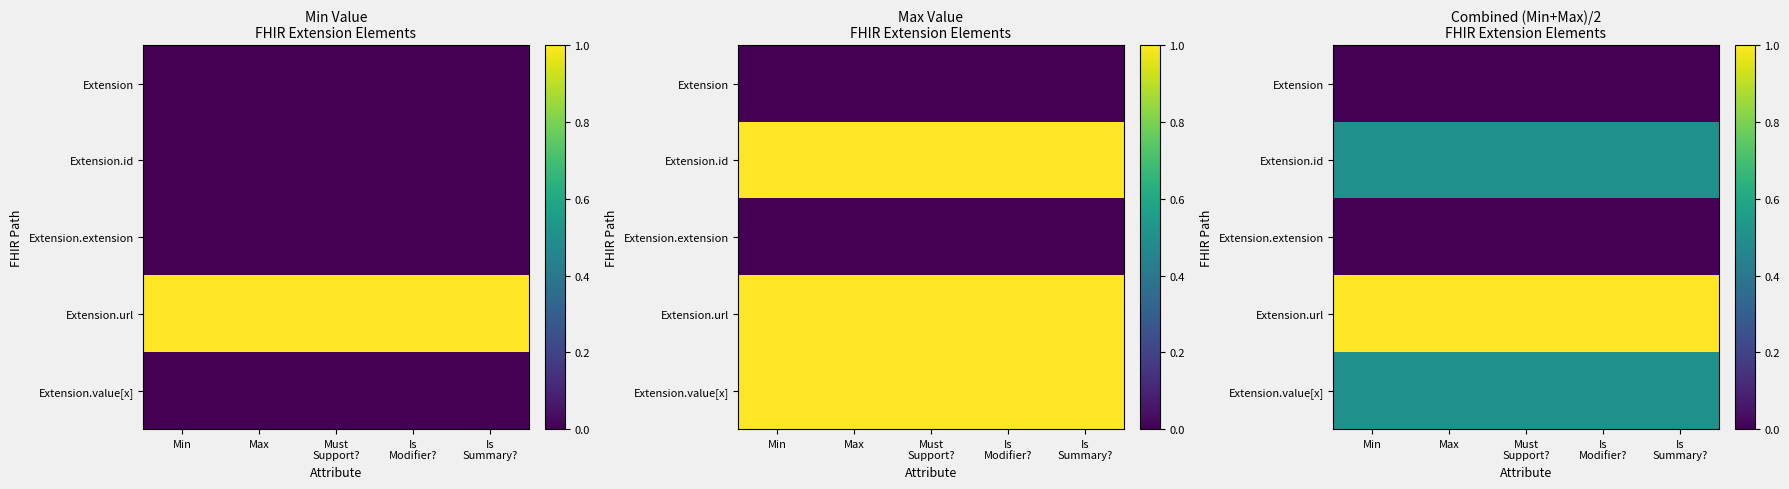

What is the total value across all series at Min?

2.0